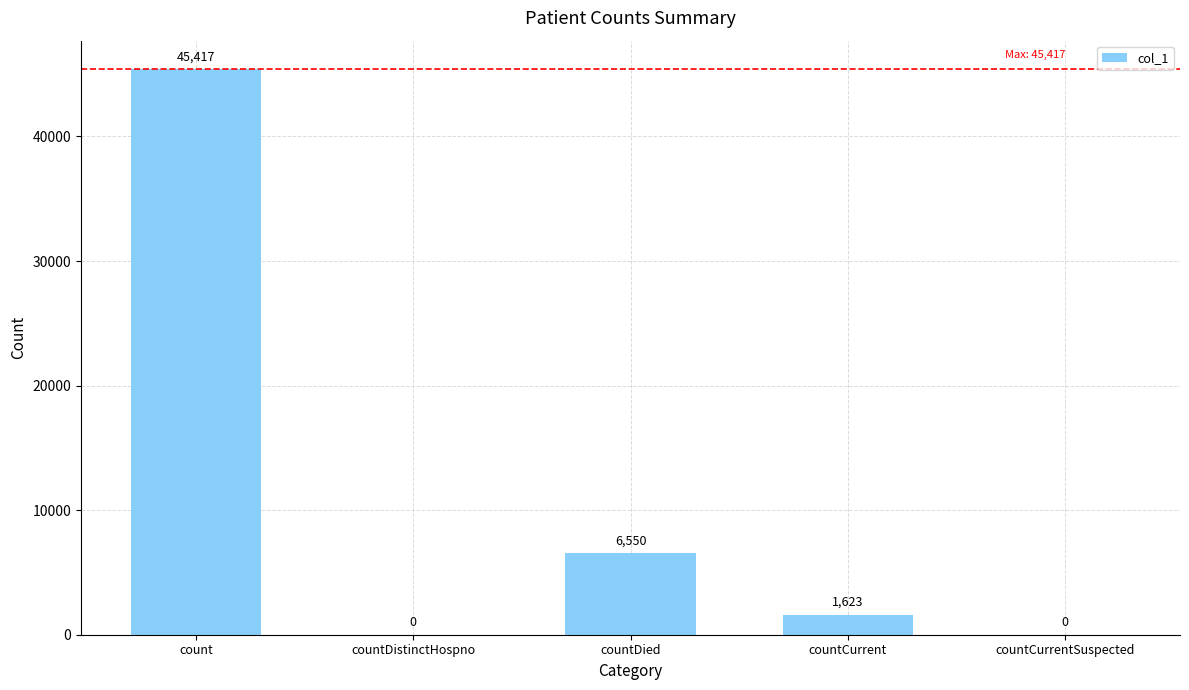

At which label is the value closest to 22708?

countDied